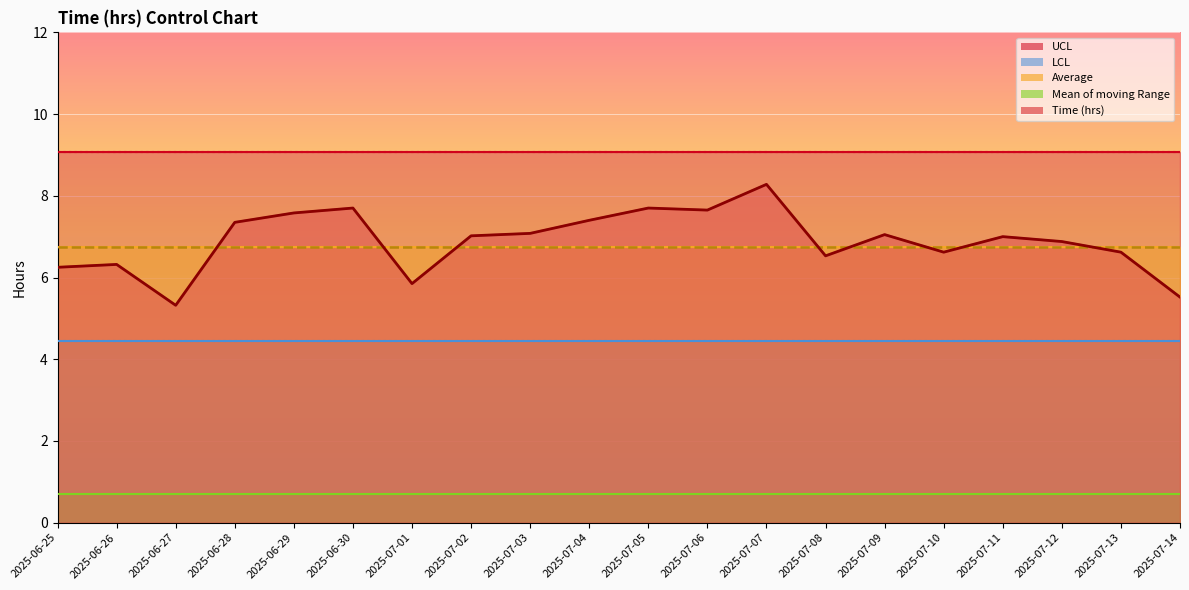

What are all the series names shown in the legend?

Time (hrs), Average, UCL, LCL, Mean of moving Range